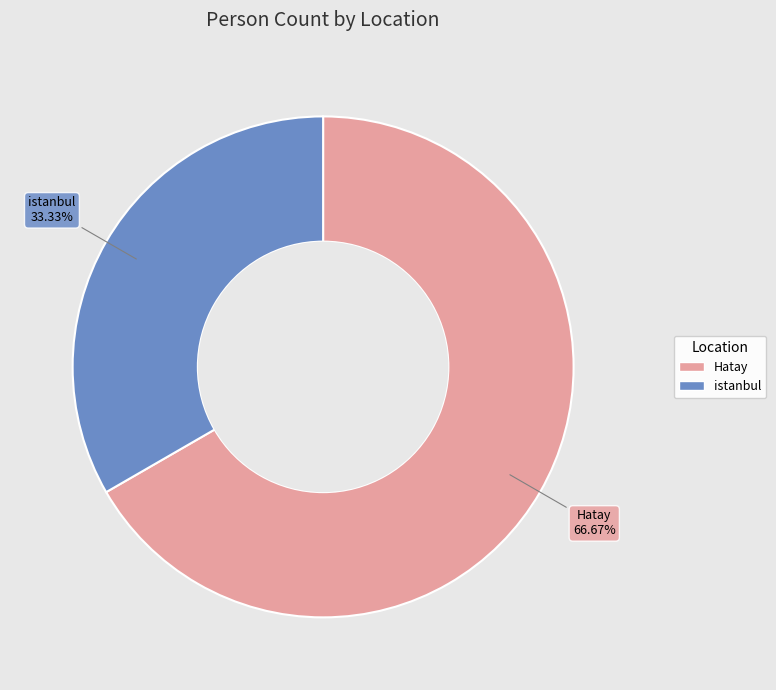

True or false: istanbul accounts for 33% of the total.

True